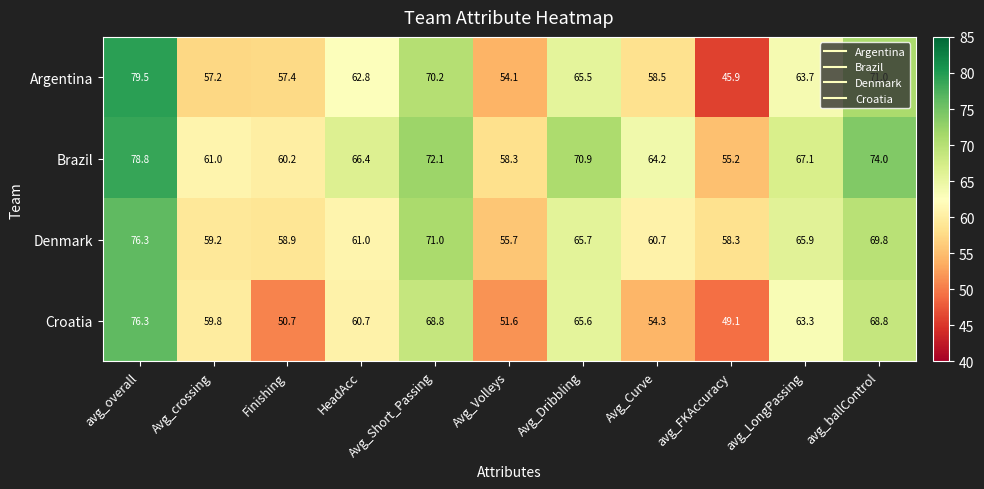

Which series has the widest spread of values?

Argentina